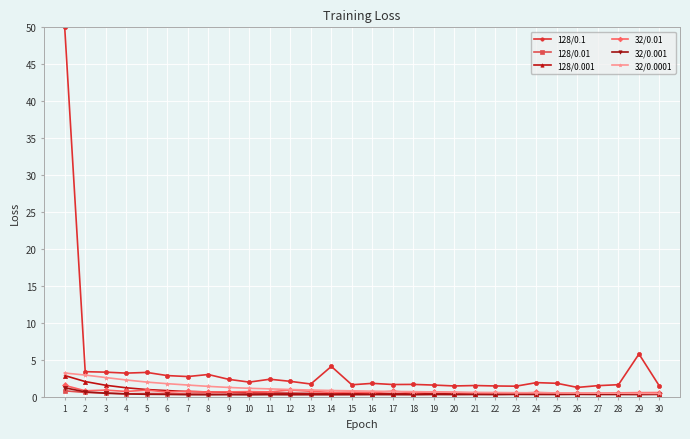

What is the maximum value shown in the chart?

50.0